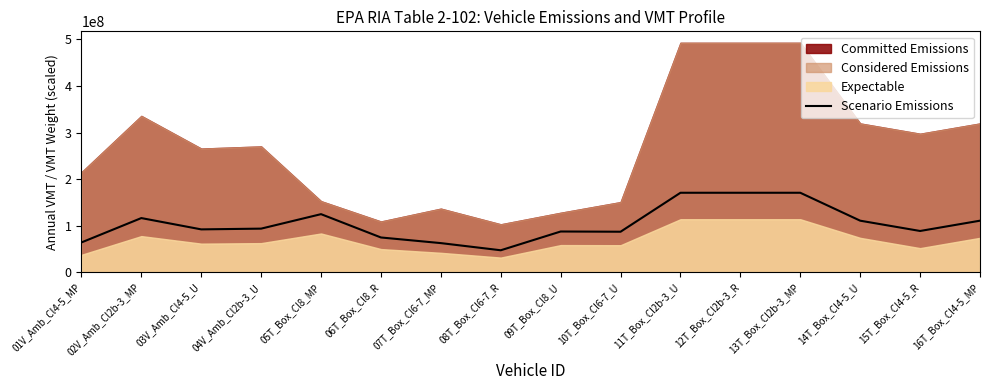

List the labels in order of value, smallest first.

08T_Box_Cl6-7_R, 07T_Box_Cl6-7_MP, 01V_Amb_Cl4-5_MP, 06T_Box_Cl8_R, 10T_Box_Cl6-7_U, 09T_Box_Cl8_U, 15T_Box_Cl4-5_R, 03V_Amb_Cl4-5_U, 04V_Amb_Cl2b-3_U, 14T_Box_Cl4-5_U, 16T_Box_Cl4-5_MP, 02V_Amb_Cl2b-3_MP, 05T_Box_Cl8_MP, 11T_Box_Cl2b-3_U, 12T_Box_Cl2b-3_R, 13T_Box_Cl2b-3_MP